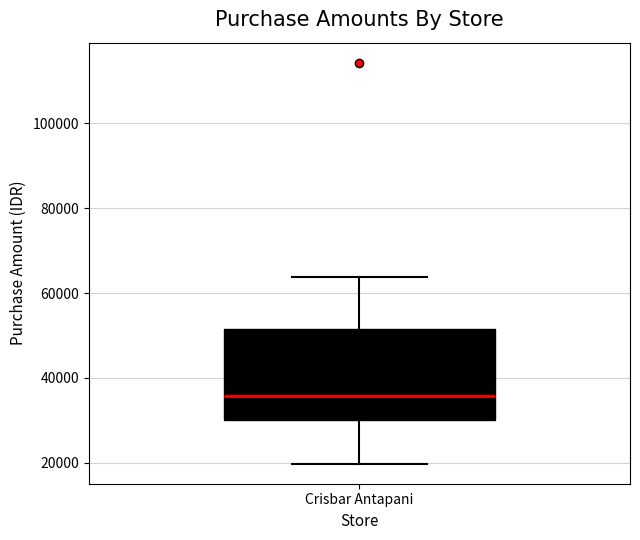

Read this box plot against the y-axis: the position of the median line, the range covered by the box, and the ends of both whiskers. The values are not printed on the chart, so give them approximately, as read against the axis.

median 36000, box 30000 to 52000, whiskers 20000 to 64000